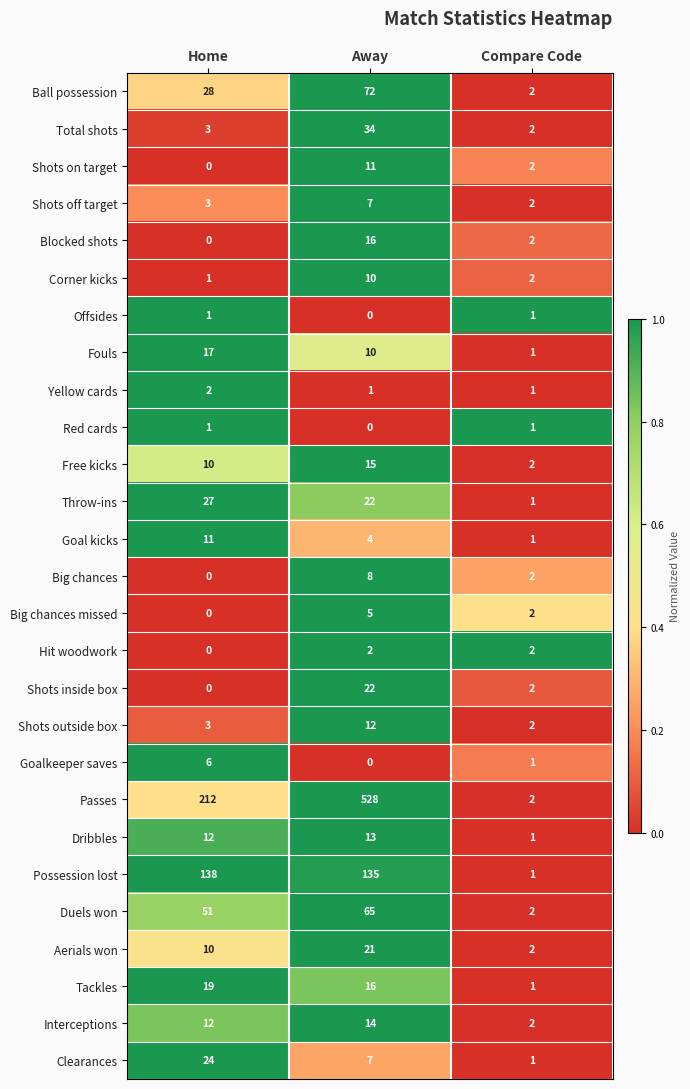

What is the sum of the Total shots values at Compare Code and Away?

36